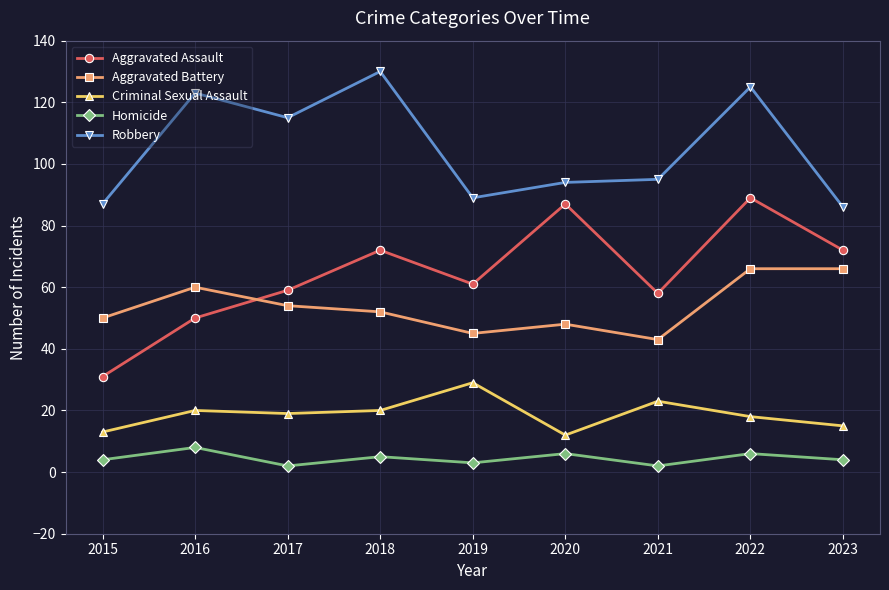

What is the maximum value for Aggravated Battery?

66